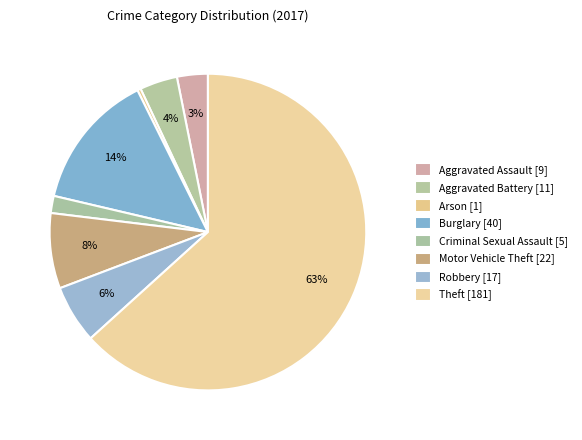

Does Burglary account for over 50% of the chart?

No